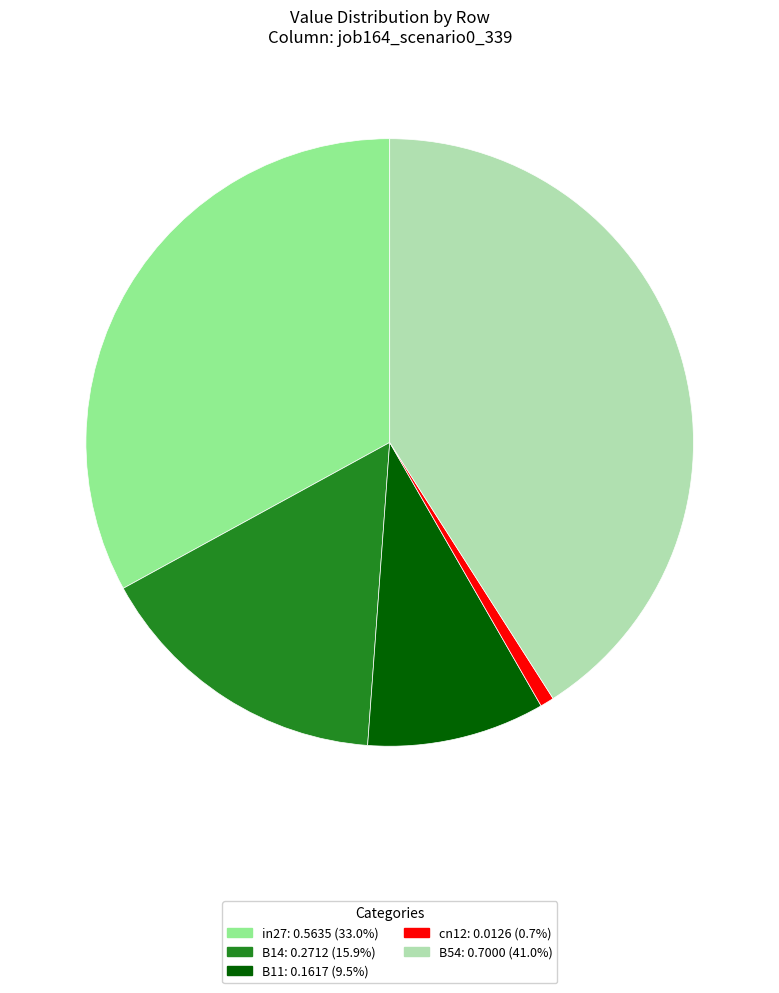

Which slice is the largest?

B54